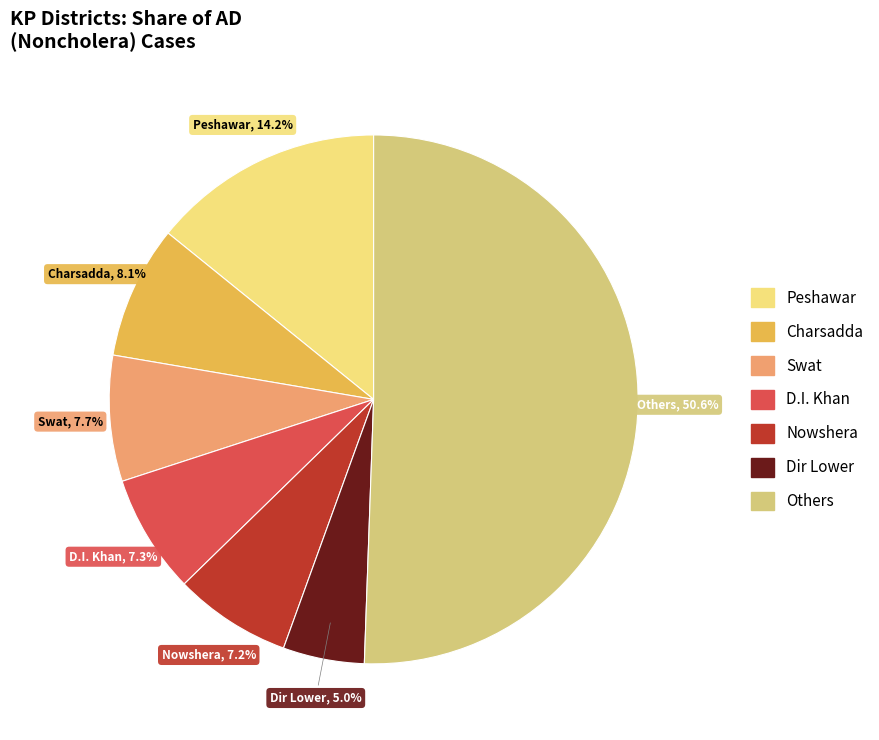

How many slices are in this pie chart?

7